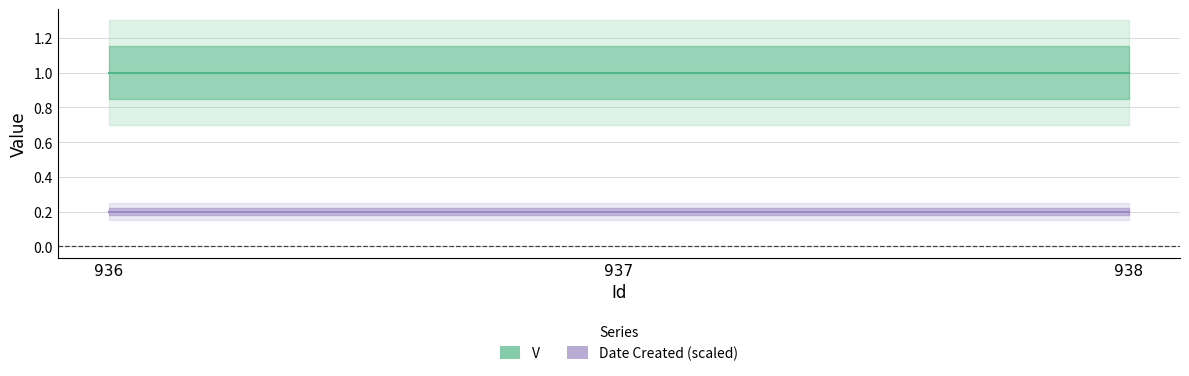

Where is V nearest to the value 1?

936